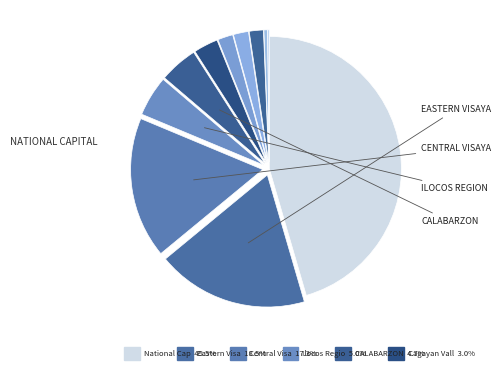

How many segments does this pie chart have?

11